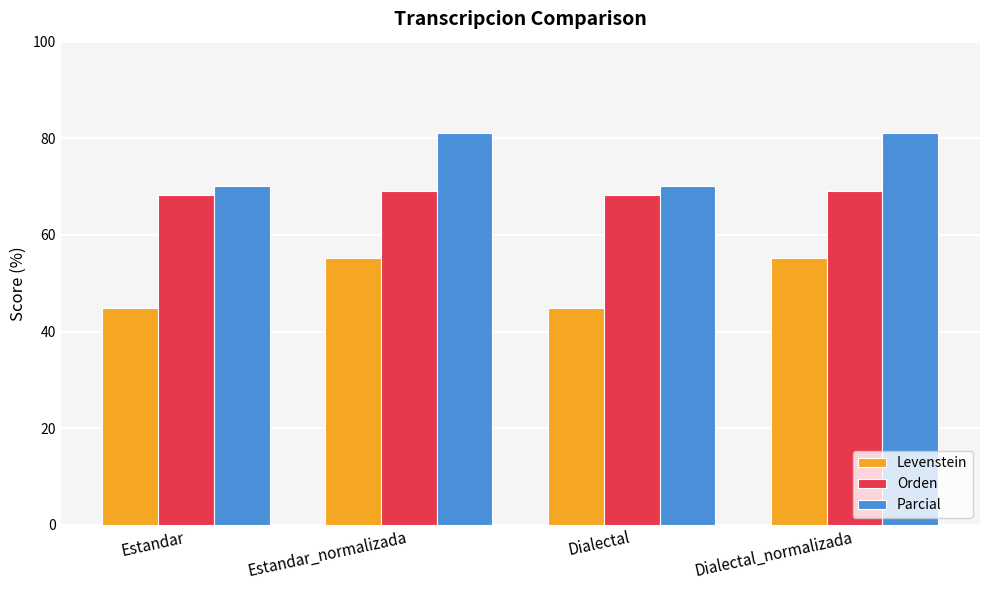

Which series has the widest spread of values?

Parcial